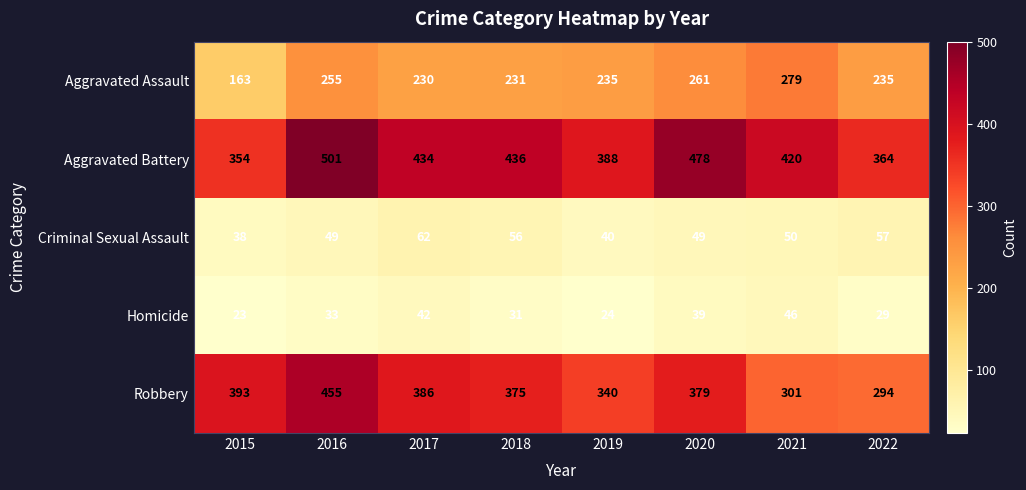

At which category is the sum across all series the highest?

2016